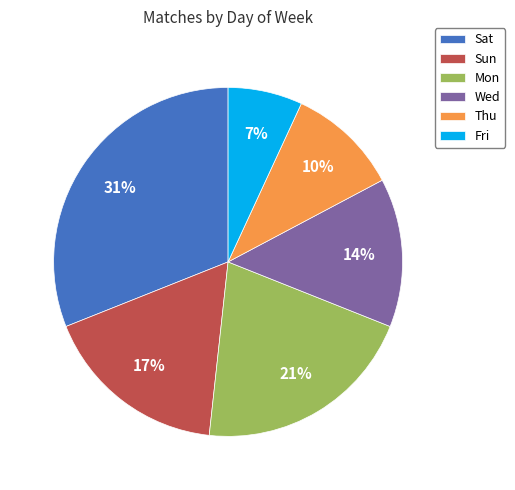

How many segments does this pie chart have?

6